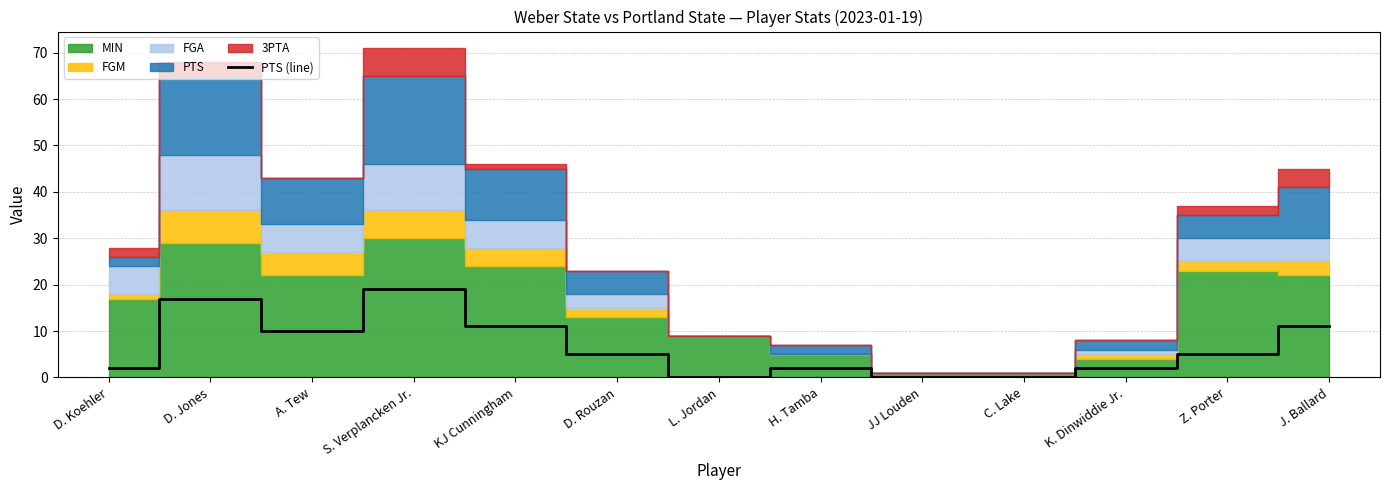

How many lines are shown in the chart?

1